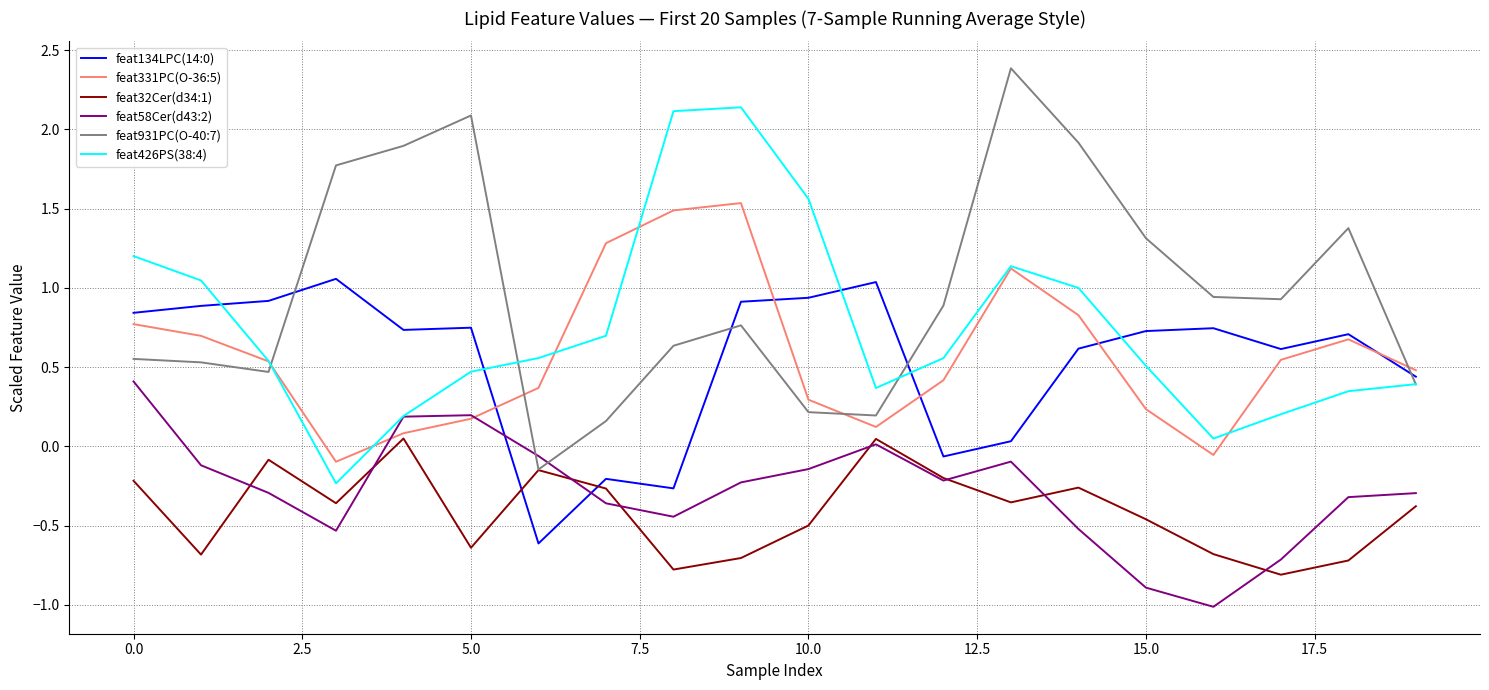

True or false: feat58Cer(d43:2) and feat134LPC(14:0) intersect in this chart.

True